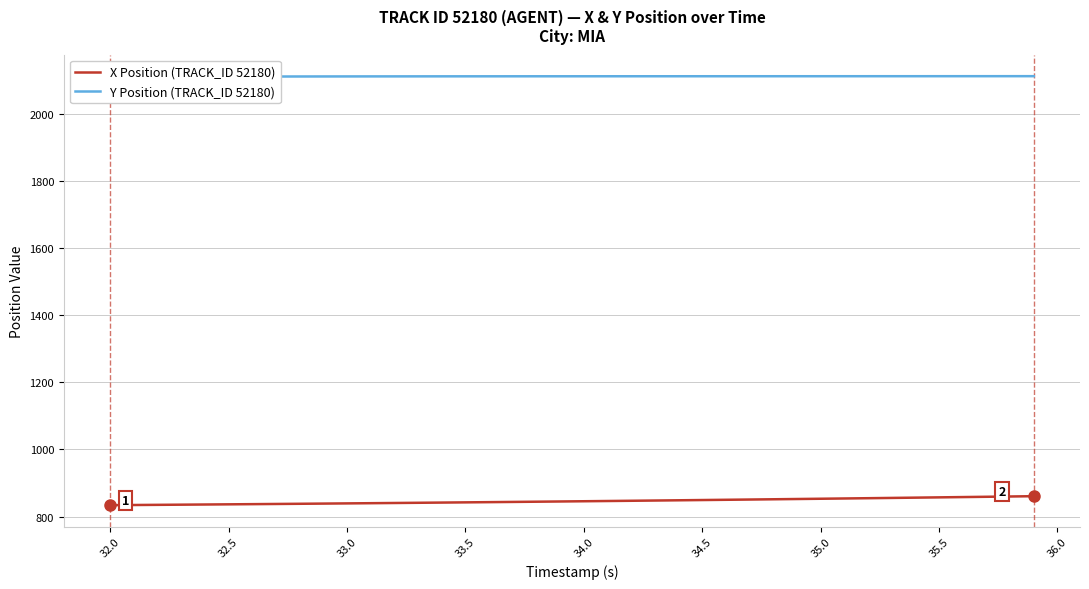

What is the average value of the X Position (TRACK_ID 52180) series?

845.9